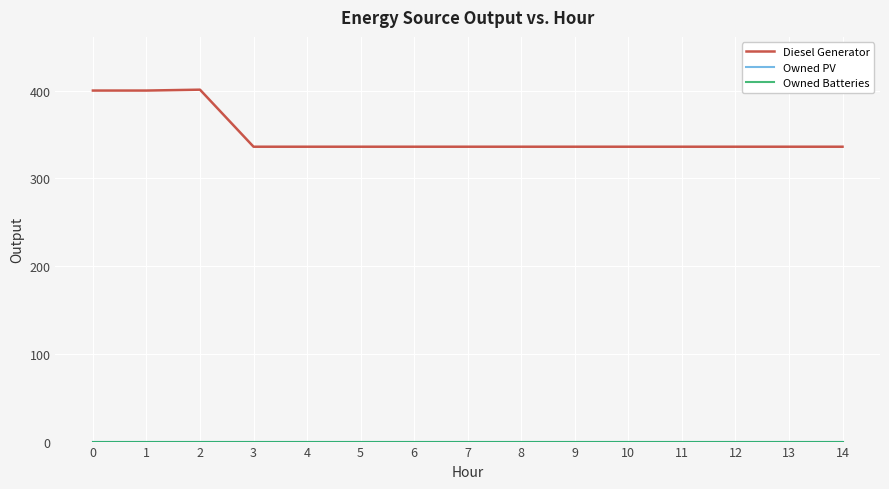

At which category is the sum across all series the highest?

2